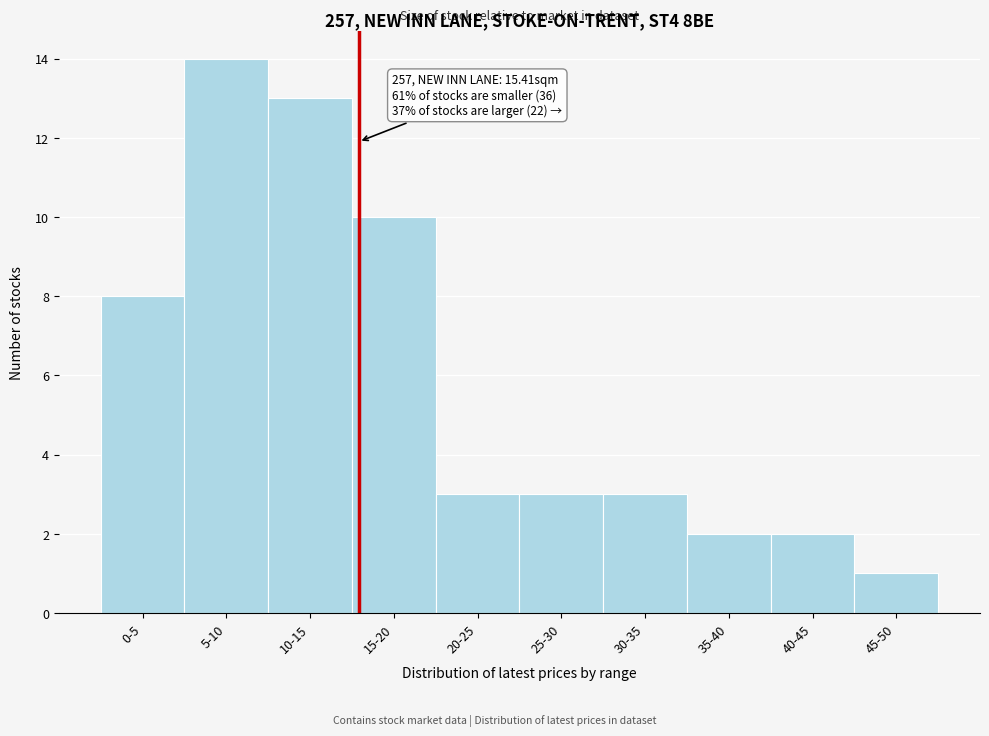

Reading left to right, list all the values displayed in this chart.

0-5=8	5-10=14	10-15=13	15-20=10	20-25=3	25-30=3	30-35=3	35-40=2	40-45=2	45-50=1